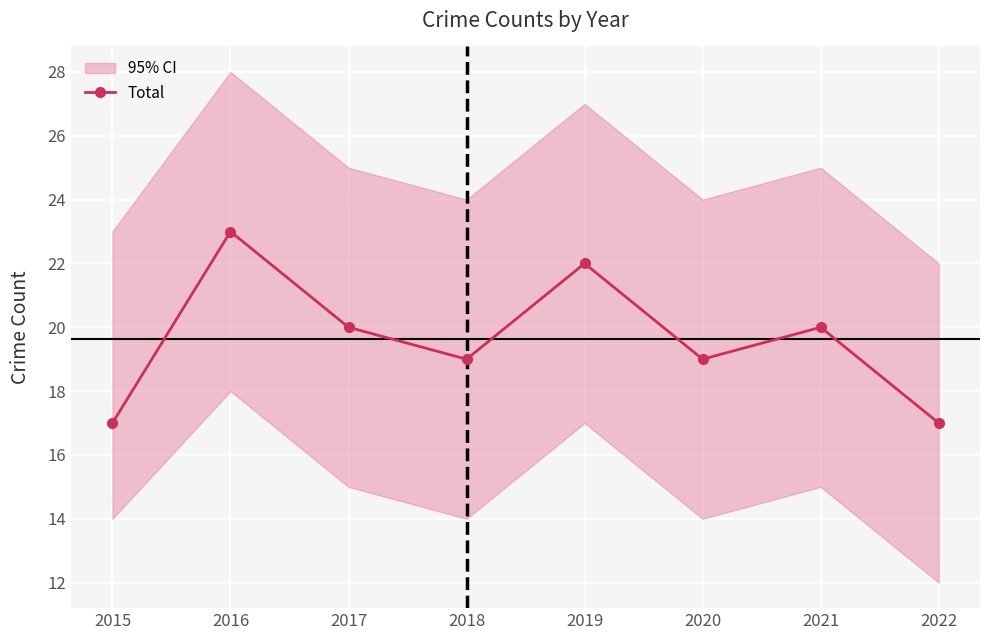

List the labels in order of value, largest first.

2016, 2019, 2017, 2021, 2018, 2020, 2015, 2022